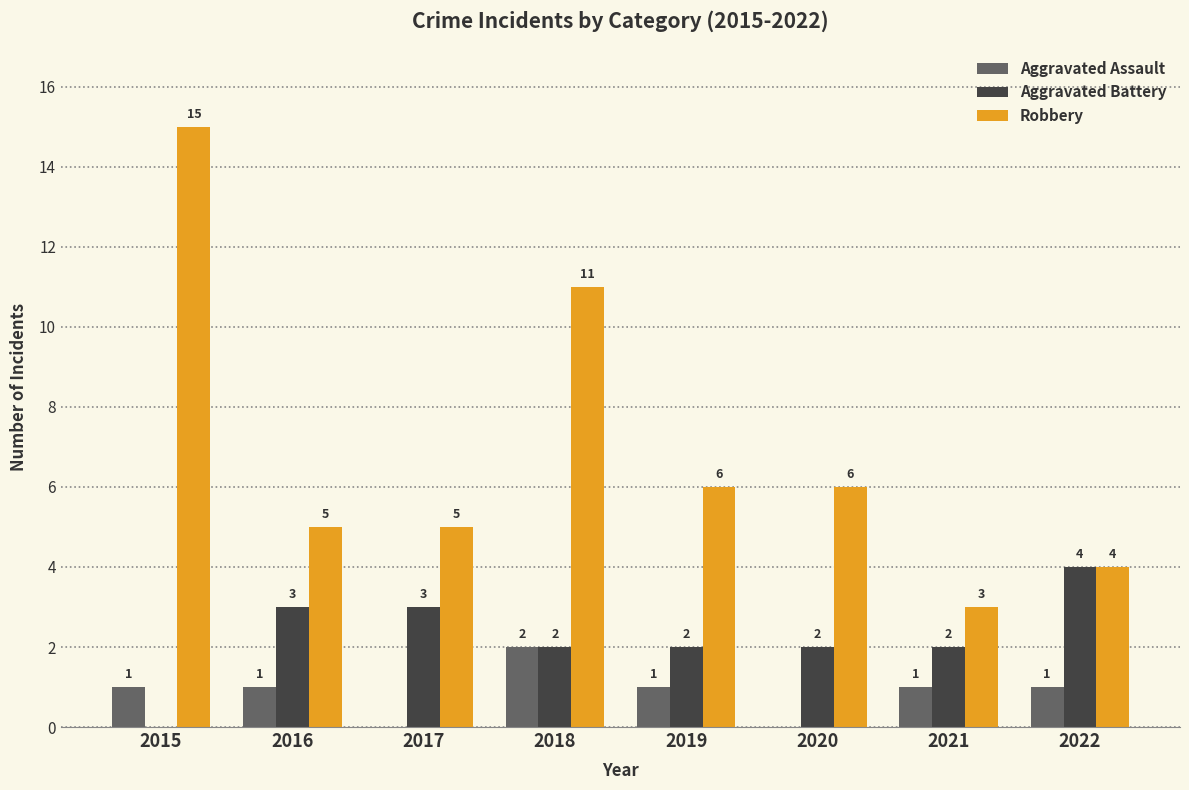

The value of Robbery at 2016 is 5. True or false?

True